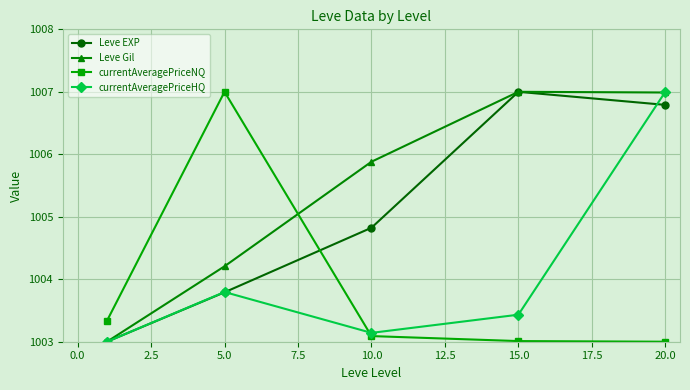

Which series has the largest total across all categories?

Leve Gil